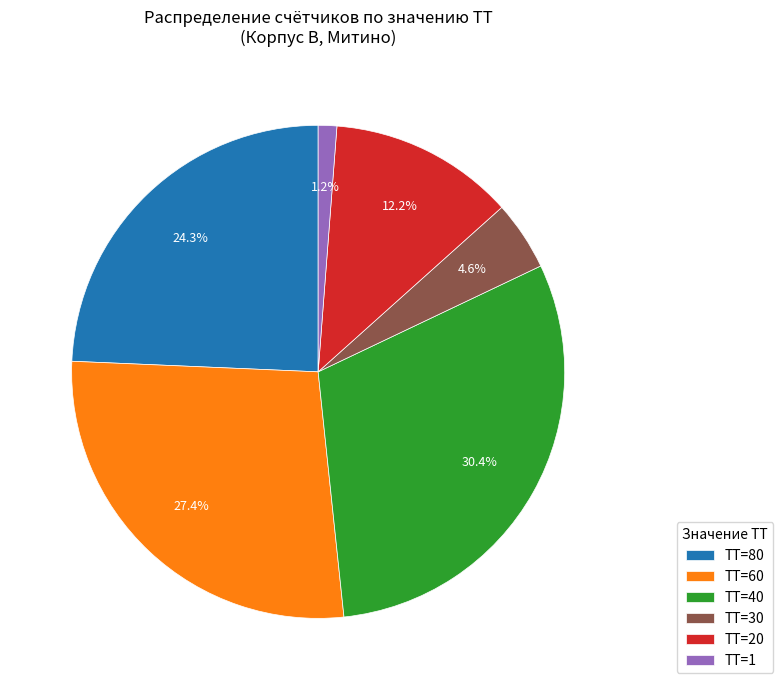

To the nearest percent, what is the difference between the ТТ=40 and ТТ=1 slice percentages?

29%